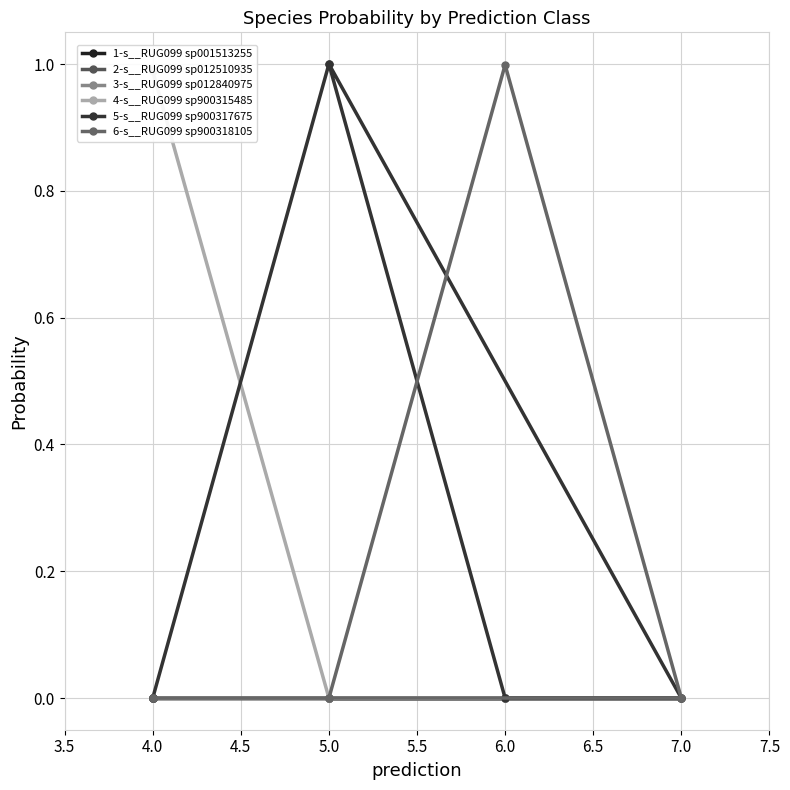

How many distinct data groups are displayed?

6